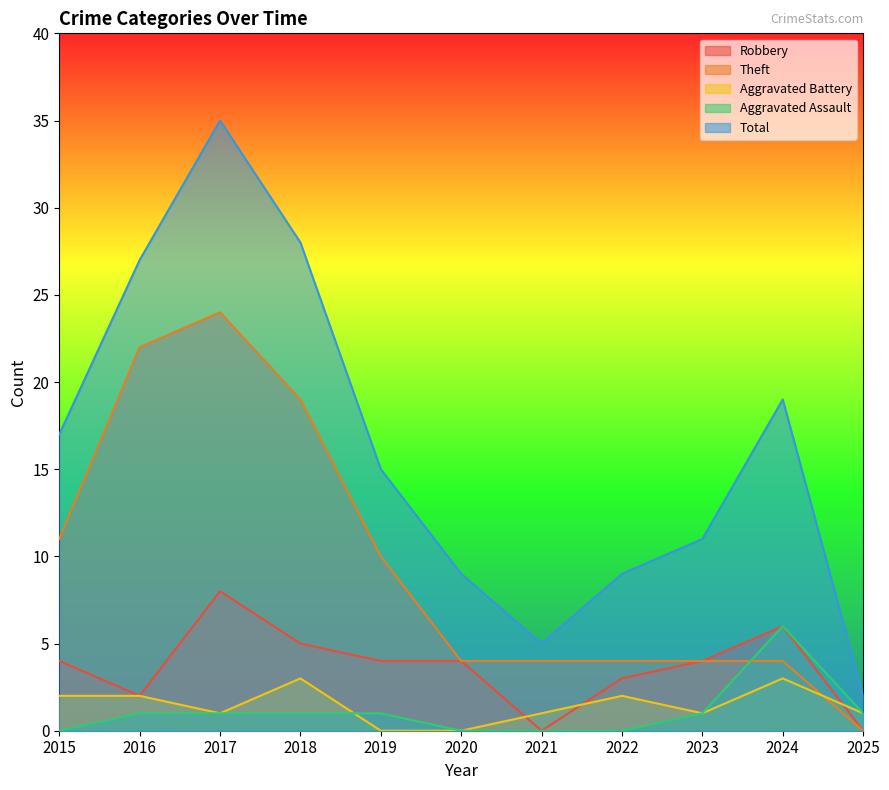

The Aggravated Assault series shows 0 at 2023. True or false?

False